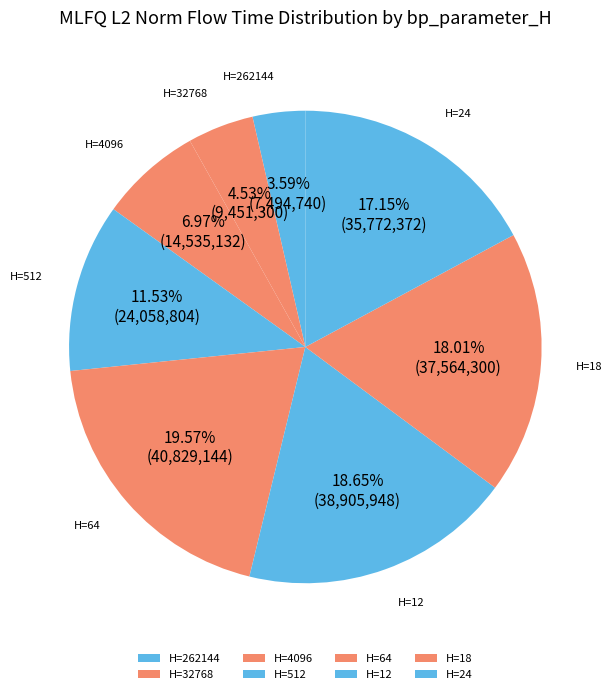

To the nearest percent, what is the average slice percentage?

12%